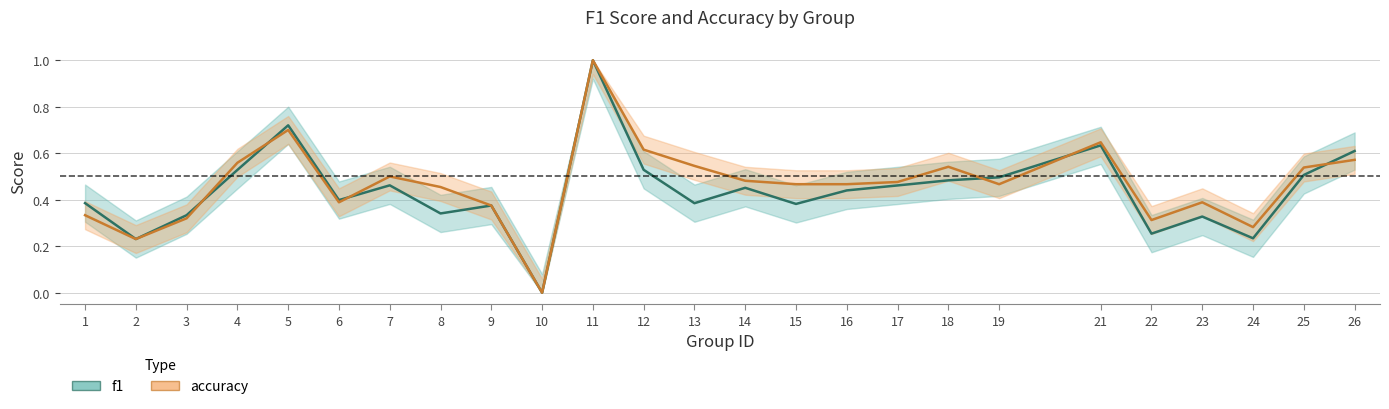

What value does the accuracy series have at 21?

0.6